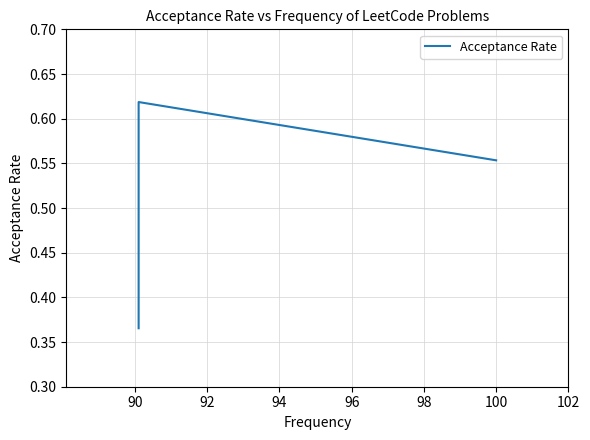

What is the smallest value displayed?

0.4